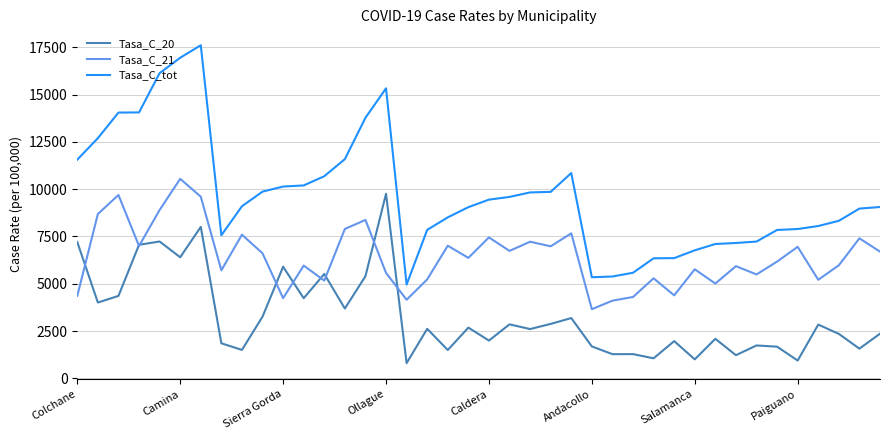

Which series has the largest range (max minus min)?

Tasa_C_tot